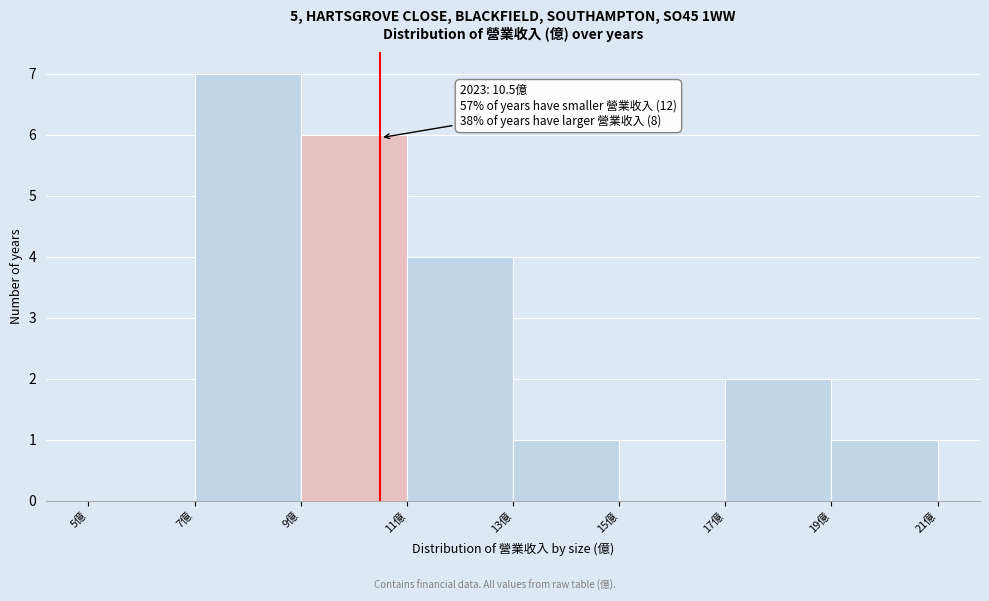

Over which range of the x-axis is the bar tallest?

7 to 9